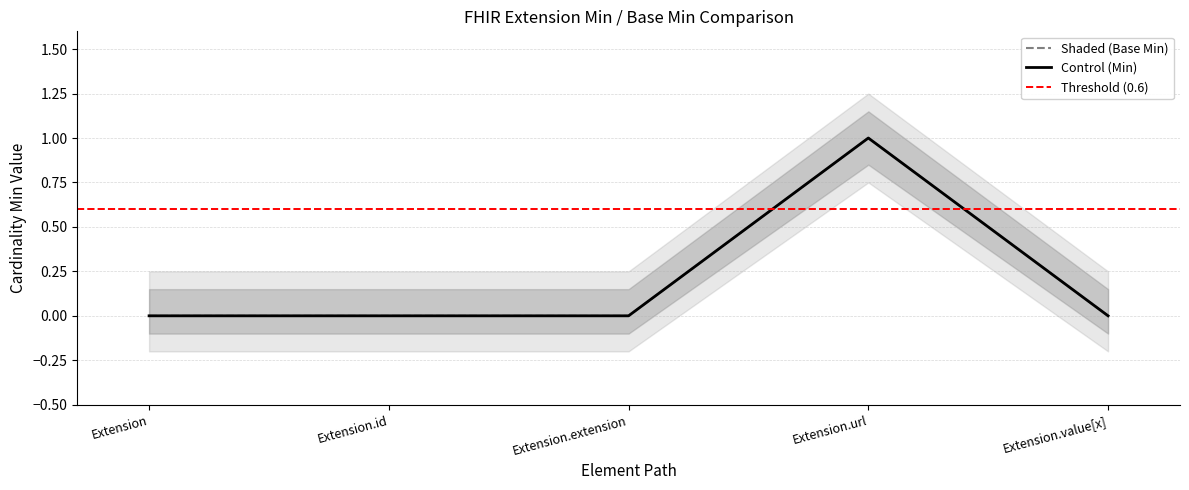

Reading right to left, extract all data points from this chart.

Min: Extension.value[x]=0	Extension.url=1	Extension.extension=0	Extension.id=0	Extension=0
Base Min: Extension.value[x]=0	Extension.url=1	Extension.extension=0	Extension.id=0	Extension=0